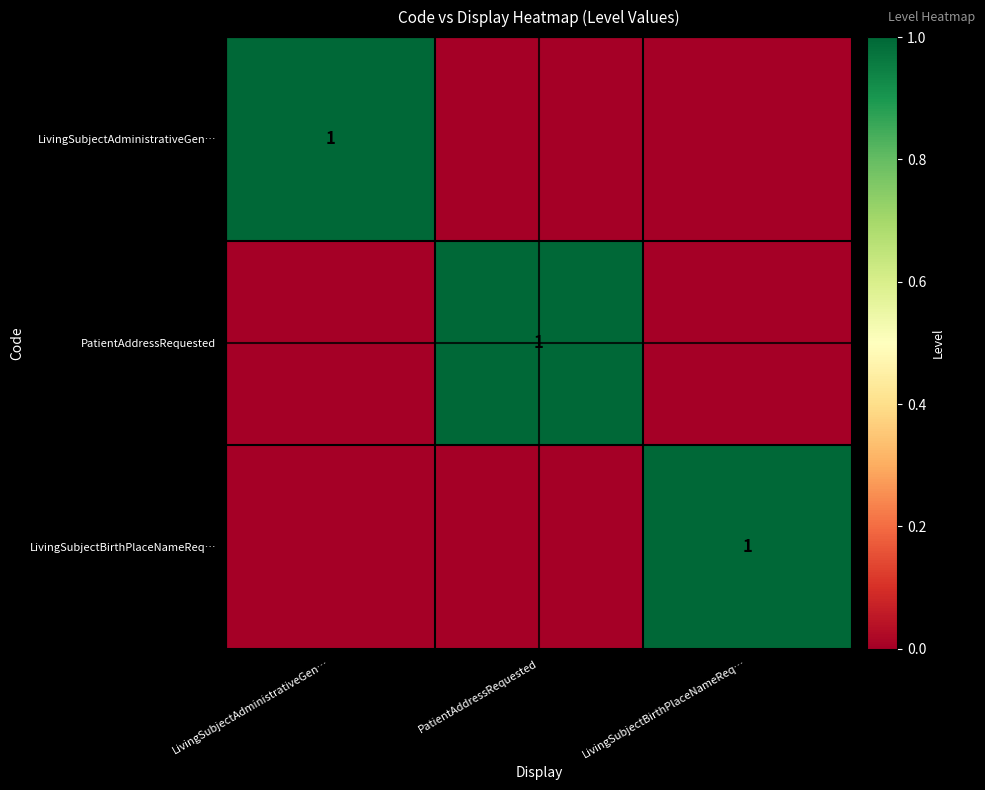

The value of LivingSubjectBirthPlaceNameReq… at LivingSubjectBirthPlaceNameReq… is 1. True or false?

True